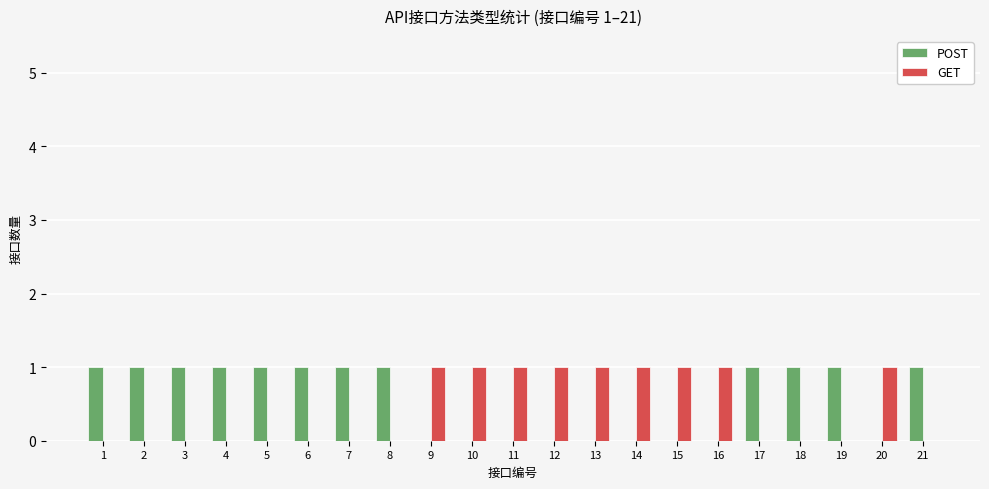

How many distinct data groups are displayed?

2